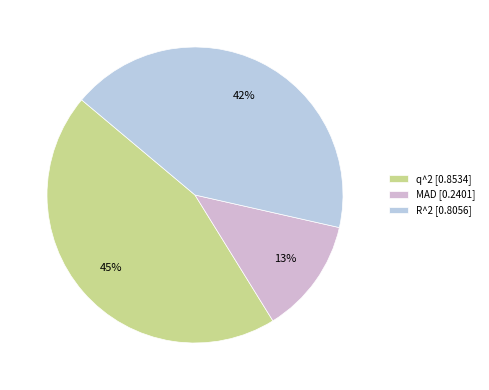

What is the smallest slice in the pie chart?

MAD